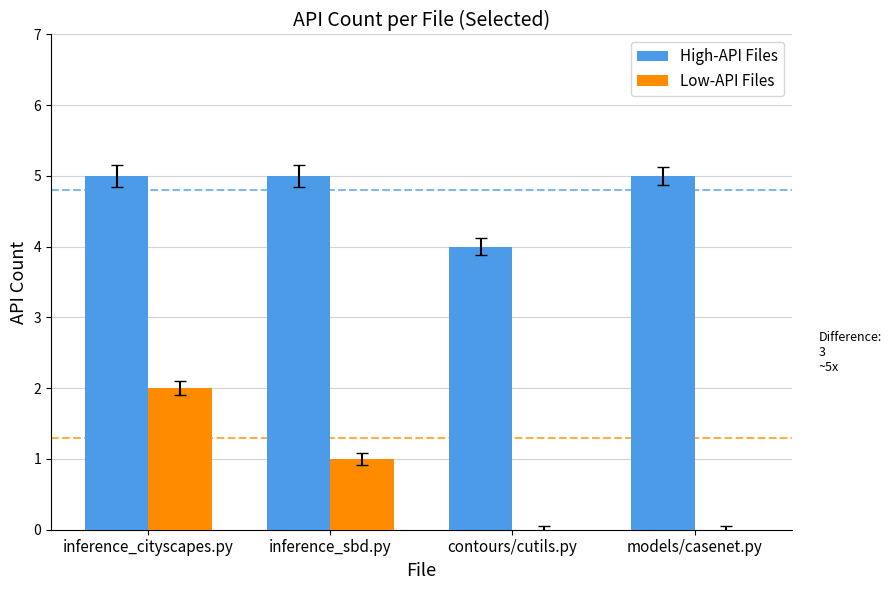

Reading left to right, what are all the values shown in this chart?

High-API Files: 5	5	4	5
Low-API Files: 2	1	0	0